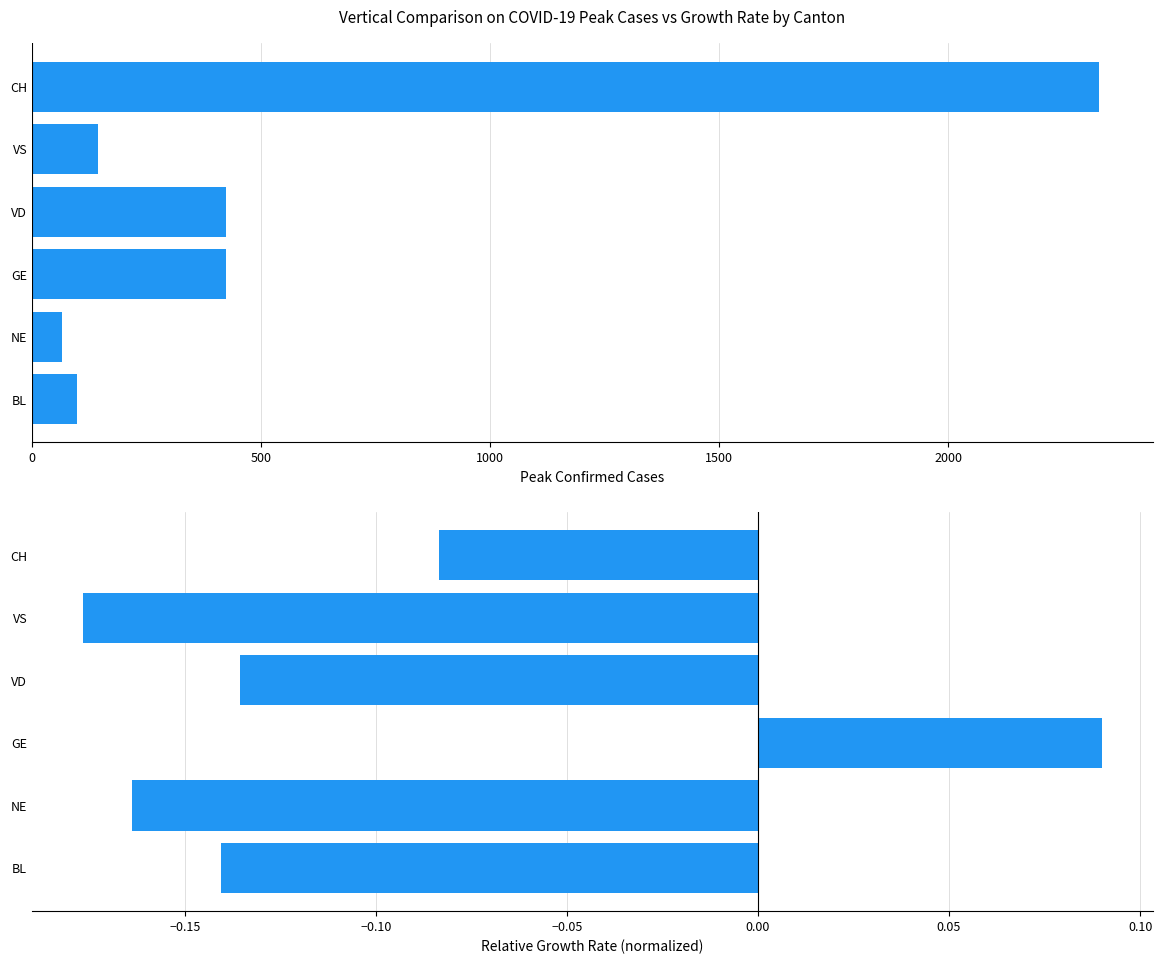

What are all the series names shown in the legend?

Peak Cases, Relative Growth